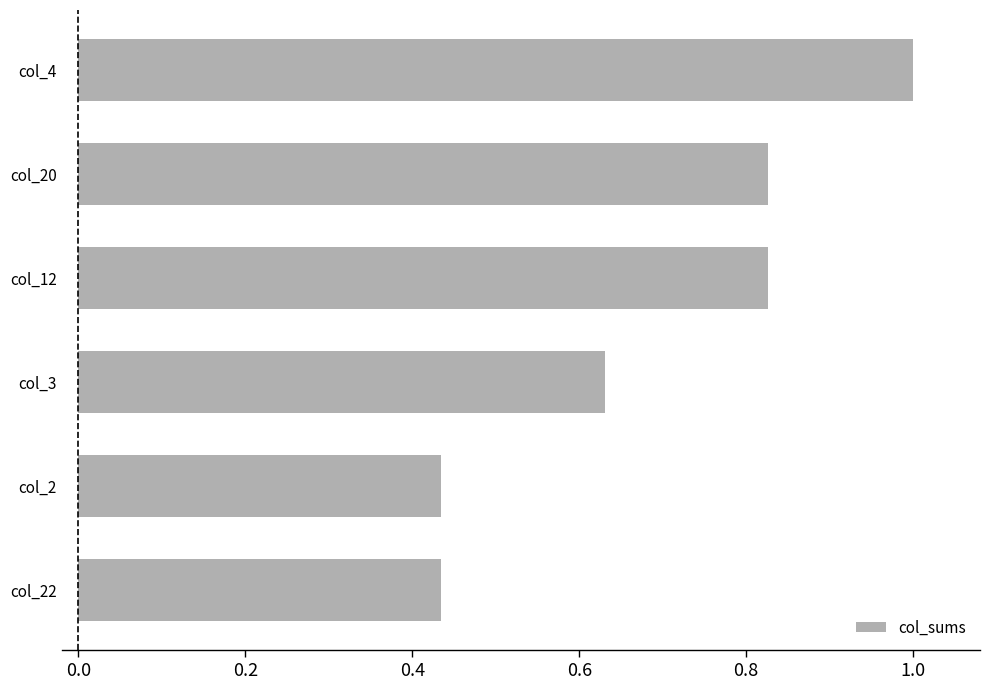

What is the change in value from col_22 to col_3?

+0.2